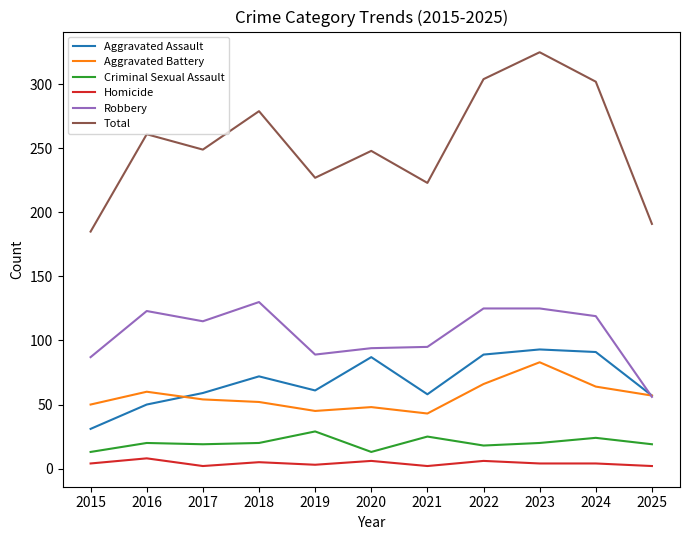

What value does the Total series have at 2016?

261